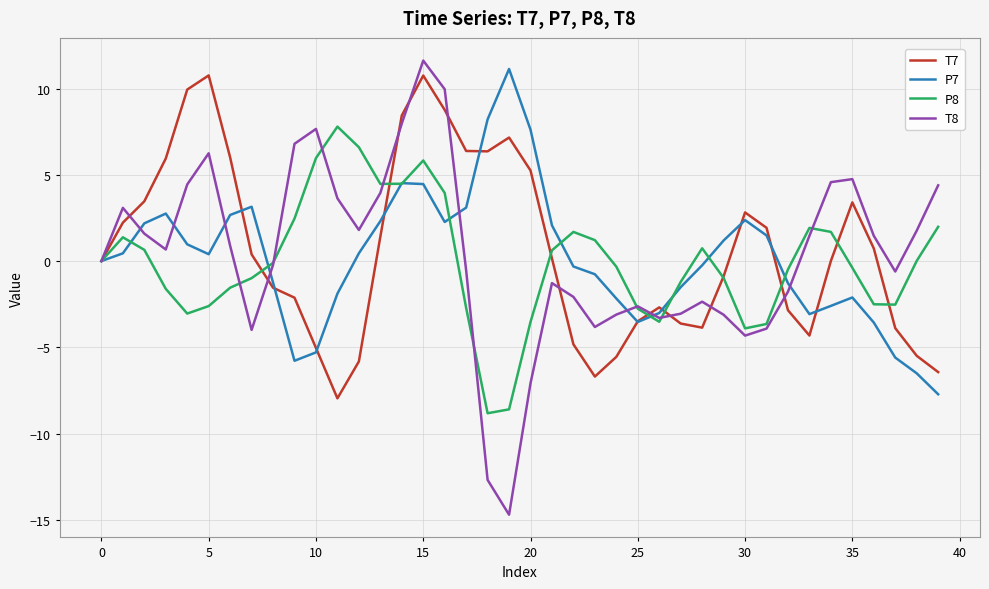

Which series has the largest range (max minus min)?

T8